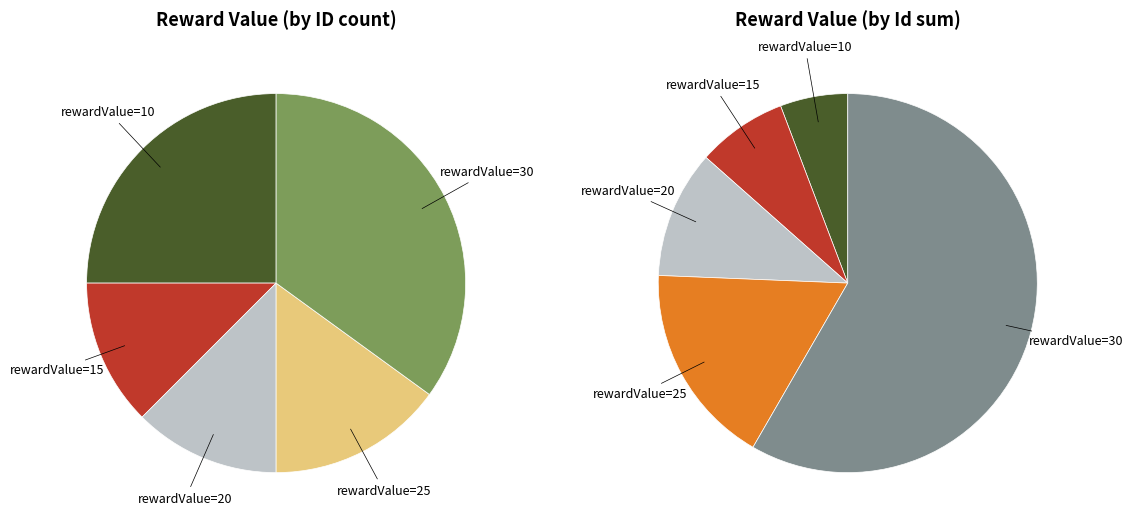

To the nearest percent, what portion does 25 represent?

15%